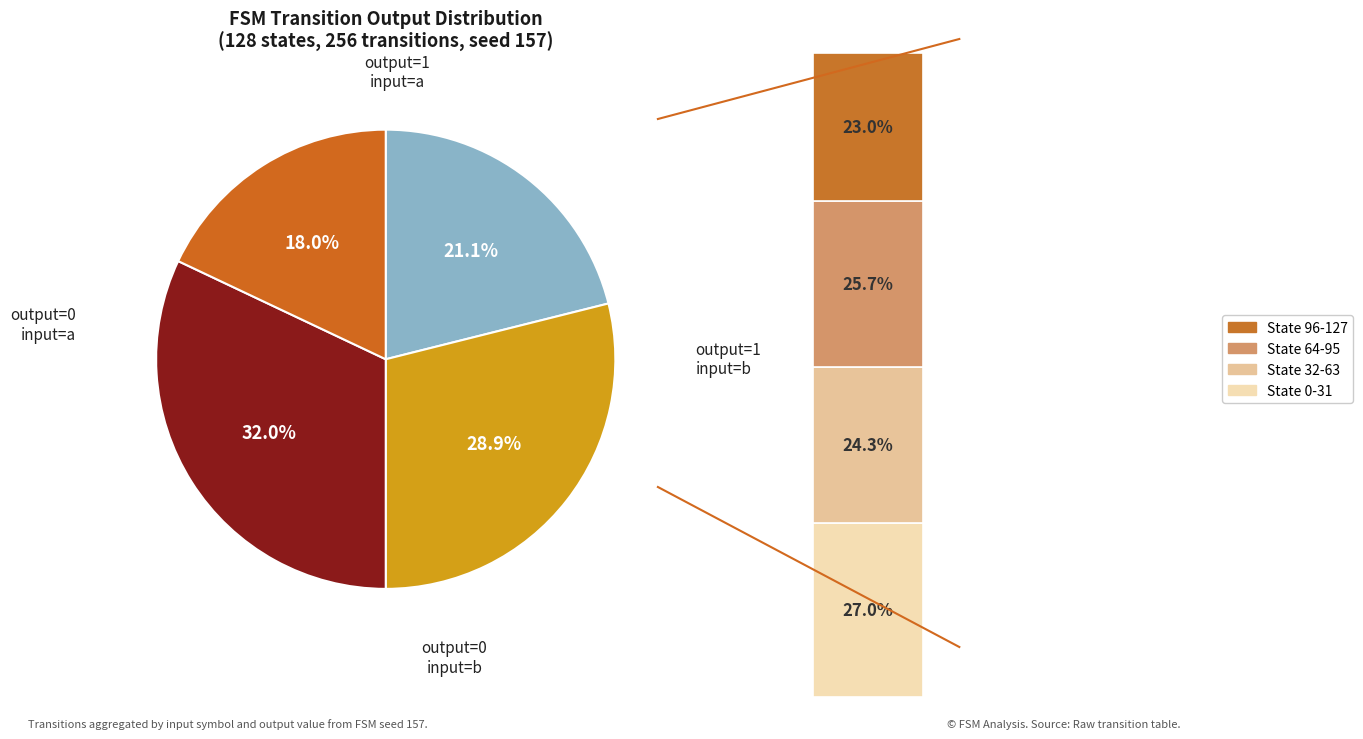

What percentage do output=1 / input=a and output=0 / input=b together represent?

60.9%